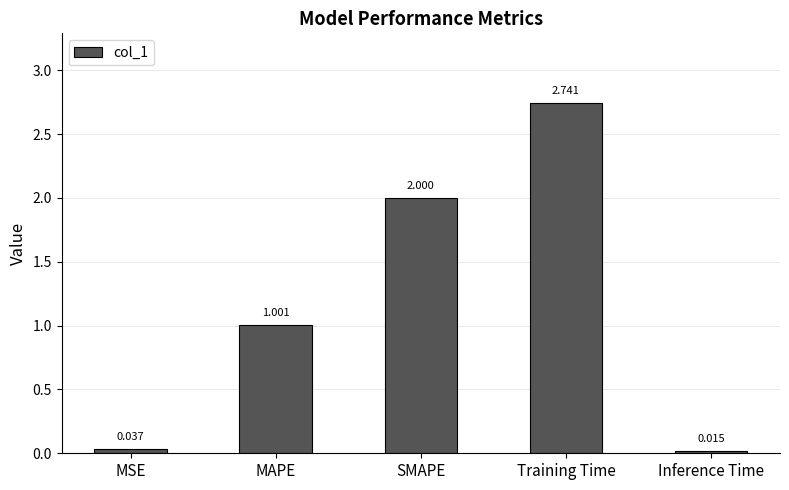

What is the label of the 5th bar from the right?

MSE